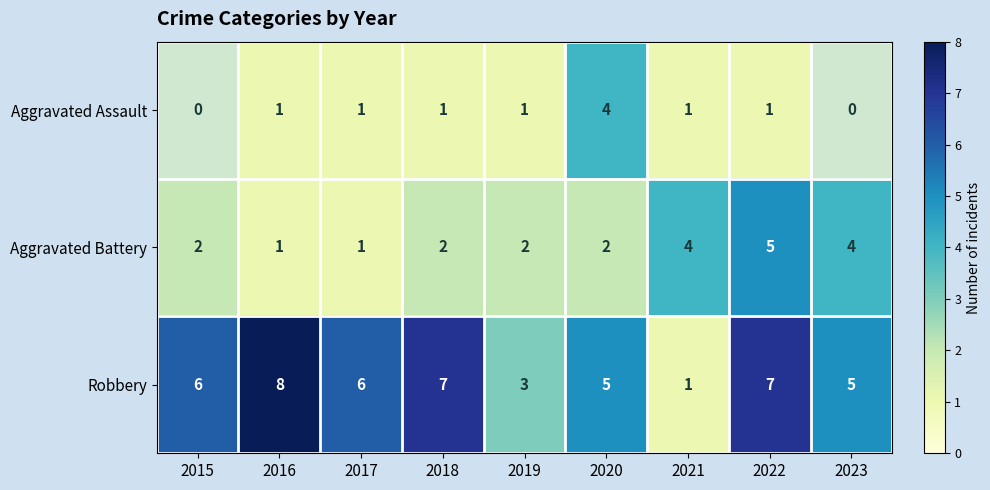

At 2019, list the series in order from largest to smallest.

Robbery, Aggravated Battery, Aggravated Assault